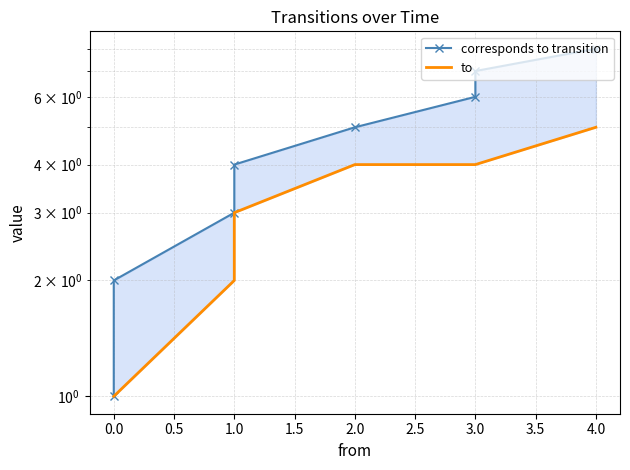

How many data points in to are less than 4?

4